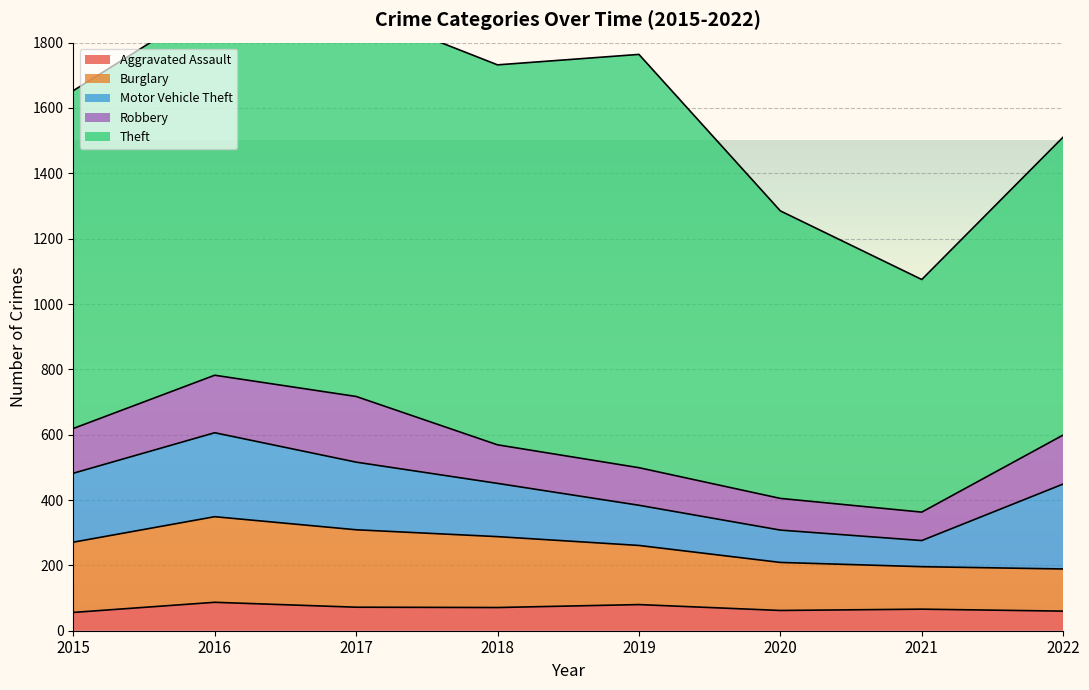

What is the lowest value of the Aggravated Assault series?

56